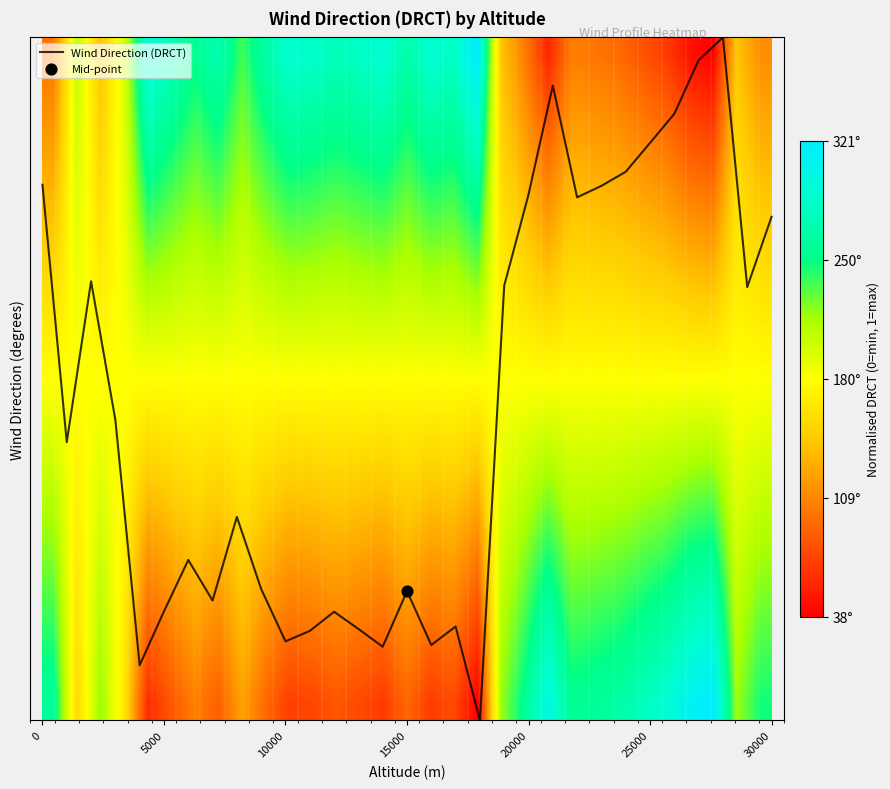

Which series has the largest total across all categories?

Wind Direction (DRCT)